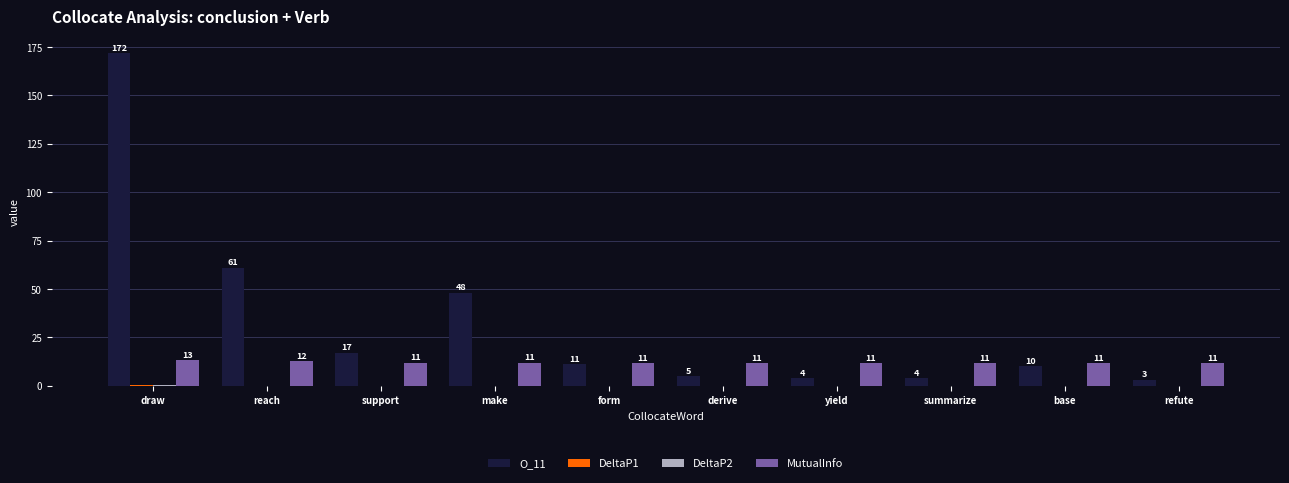

Which label corresponds to the largest value in the chart?

draw